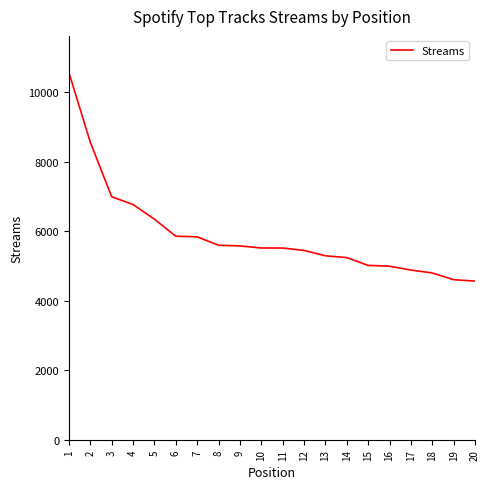

Read the value at 16.

4991